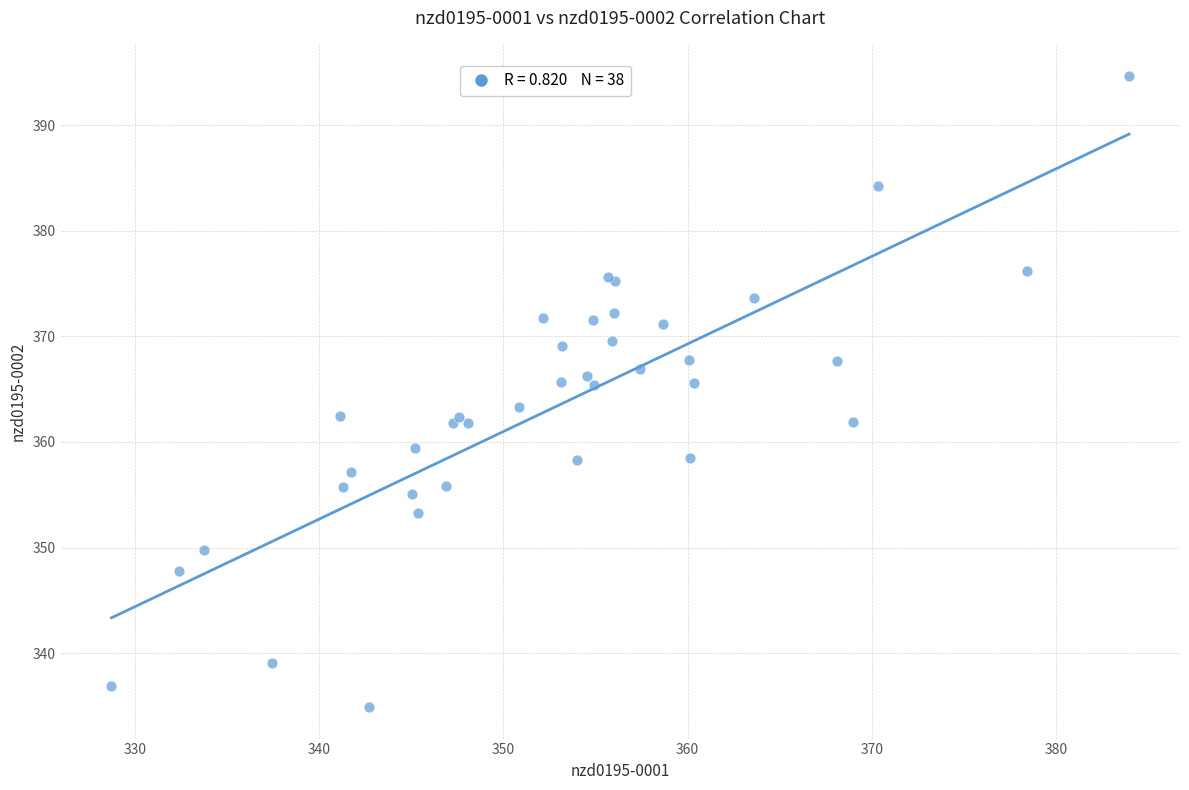

What Y value in the scatter plot is closest to 364?

363.3